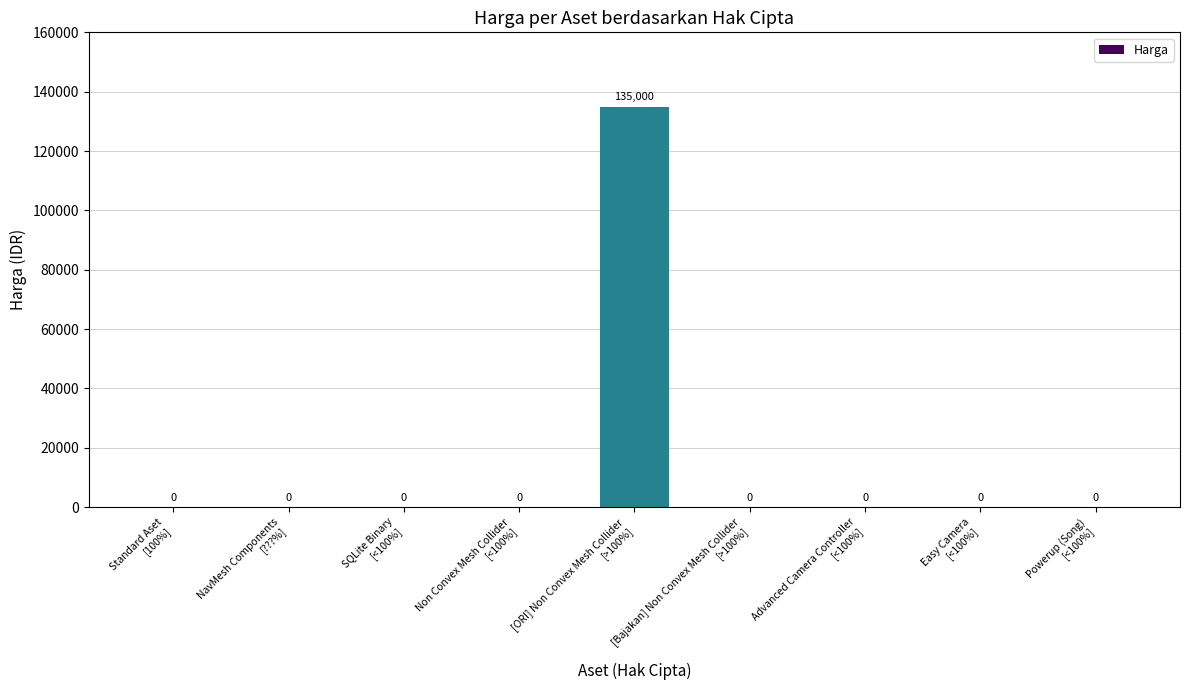

What is the greatest value displayed?

135000